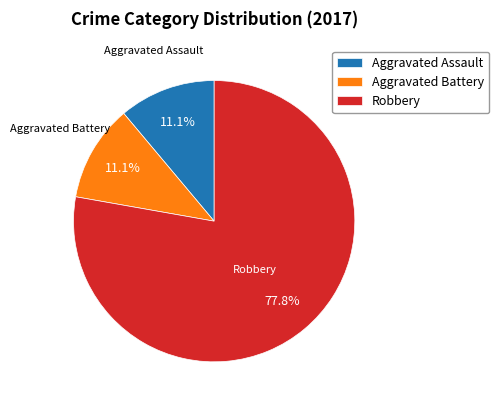

Is the sum of Robbery and Aggravated Battery greater than half?

Yes